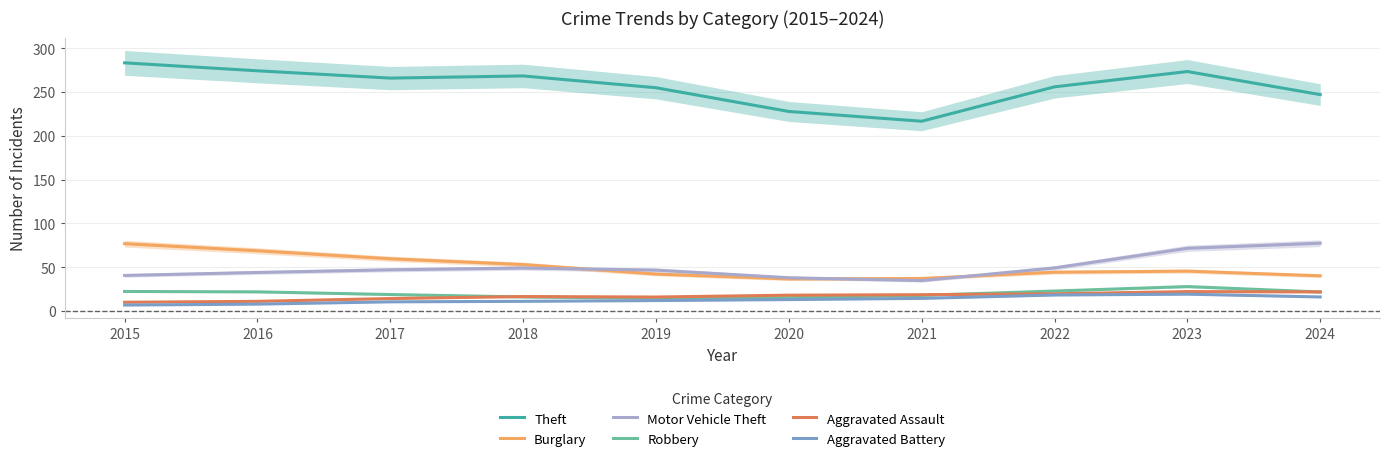

How many interior local peaks does the Theft series have?

2